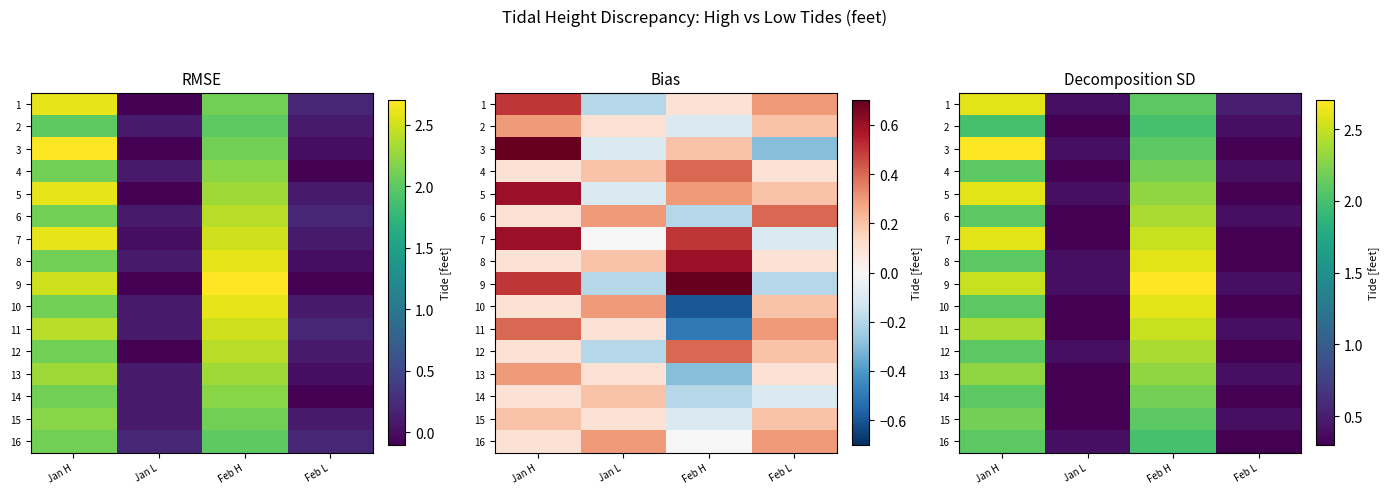

At which label is 4 closest to 1?

Feb L